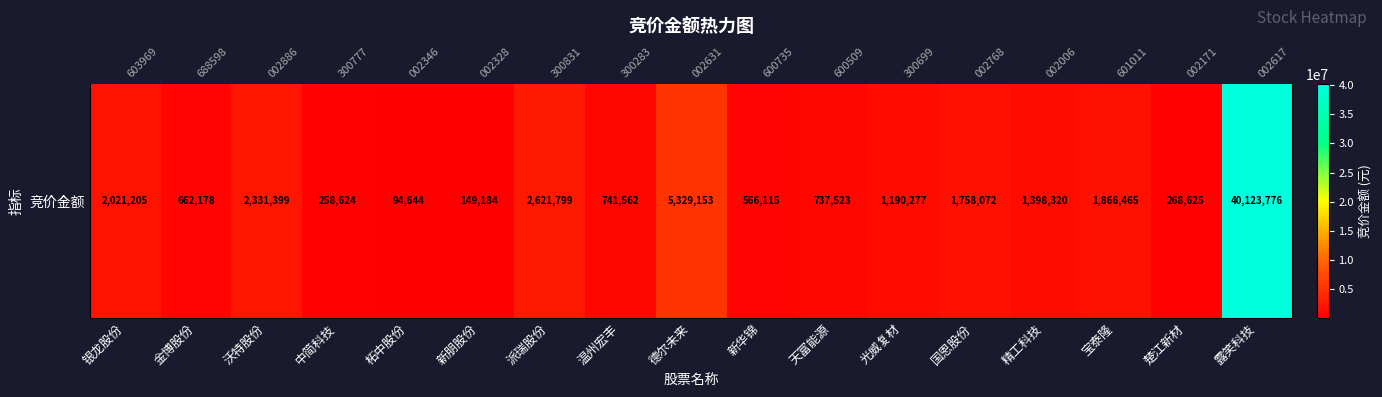

Which label corresponds to the largest value in the chart?

露笑科技